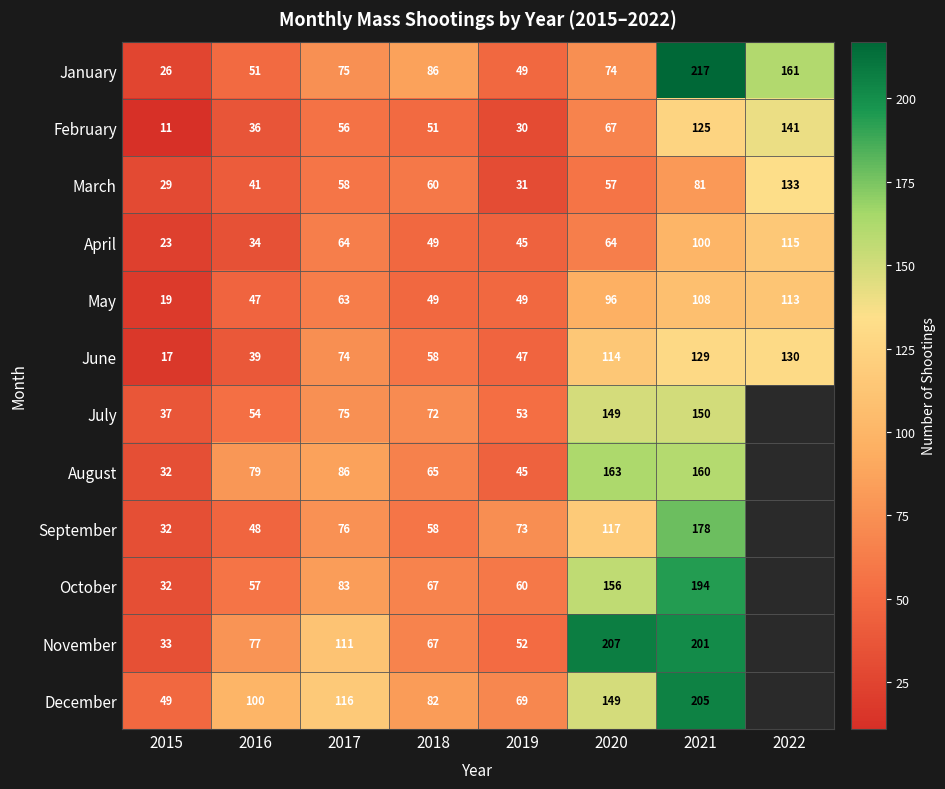

What is the sum of the February values at 2021 and 2019?

155